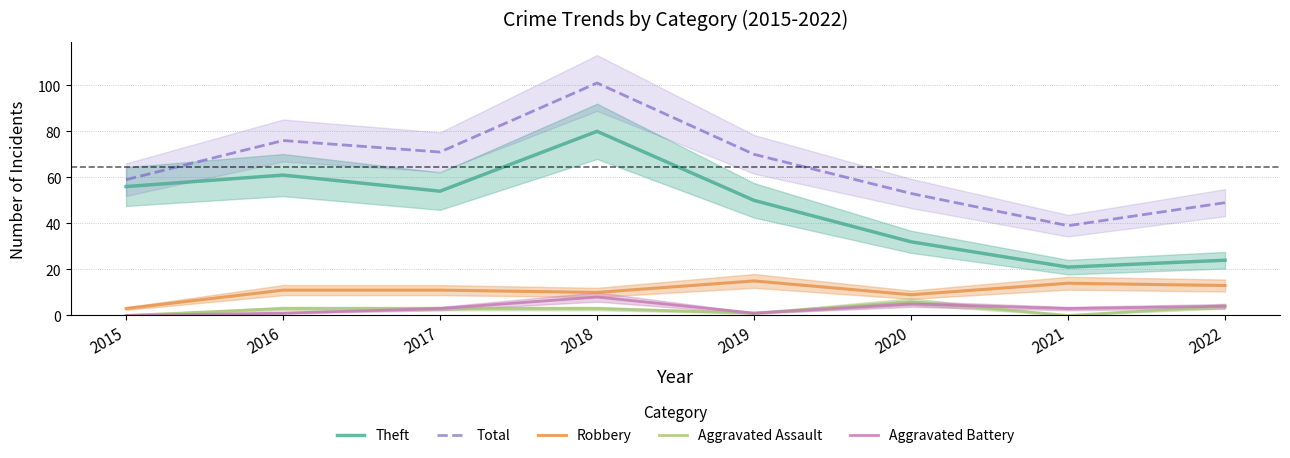

Which has a higher value, 2019 or 2015?

2015